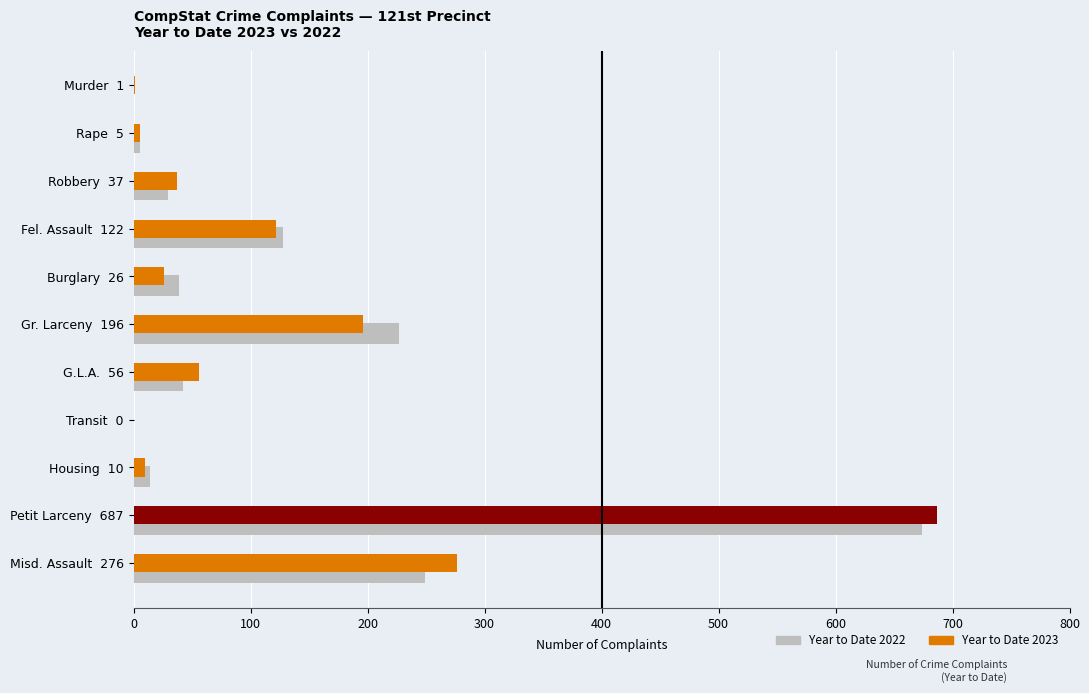

Which series changed the most between Robbery 37 and Petit Larceny 687?

Year to Date 2023